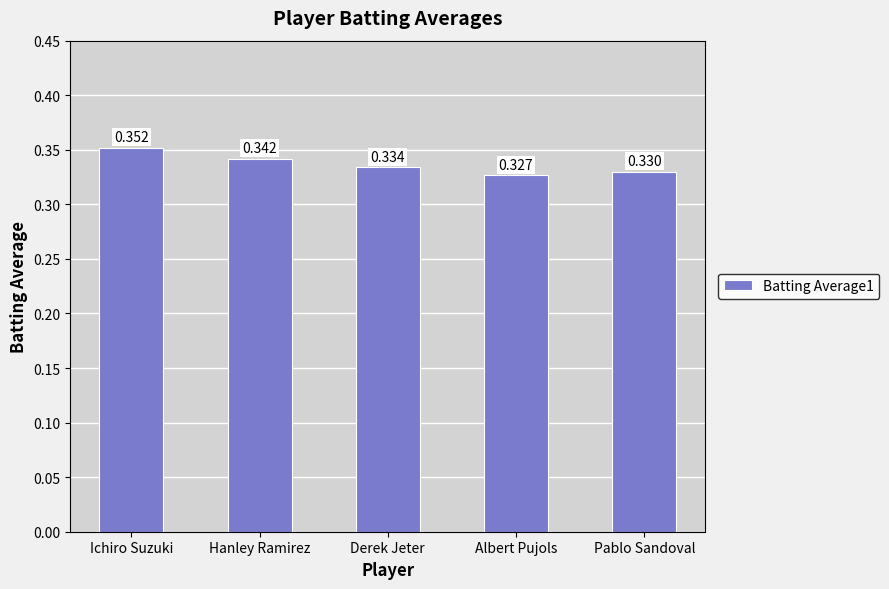

Are the bars horizontal?

No